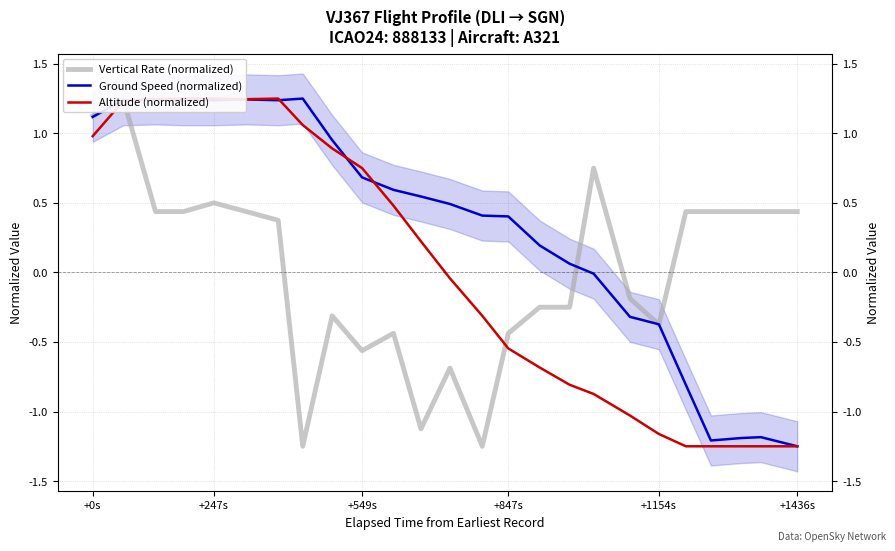

How many lines are shown in the chart?

3